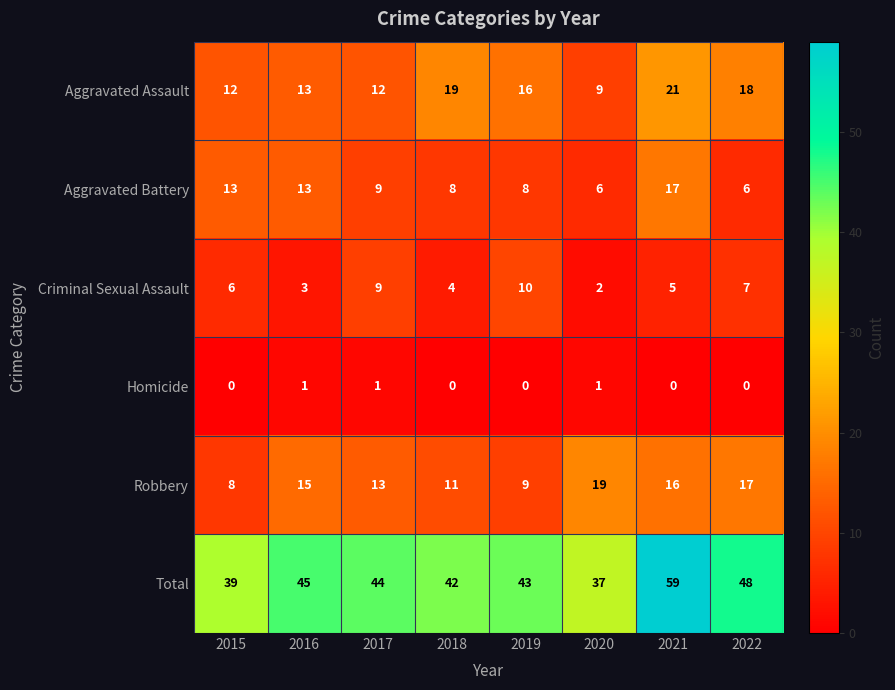

True or false: Aggravated Assault has a value of 19 at 2018.

True